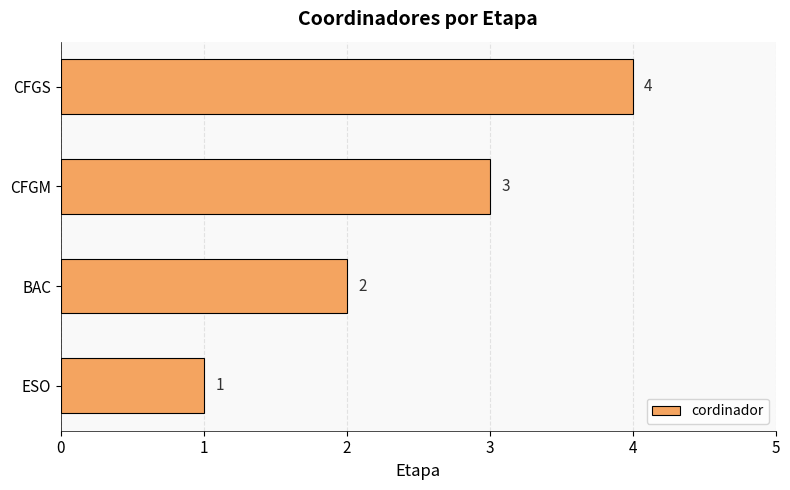

The value at CFGM is 2. True or false?

False